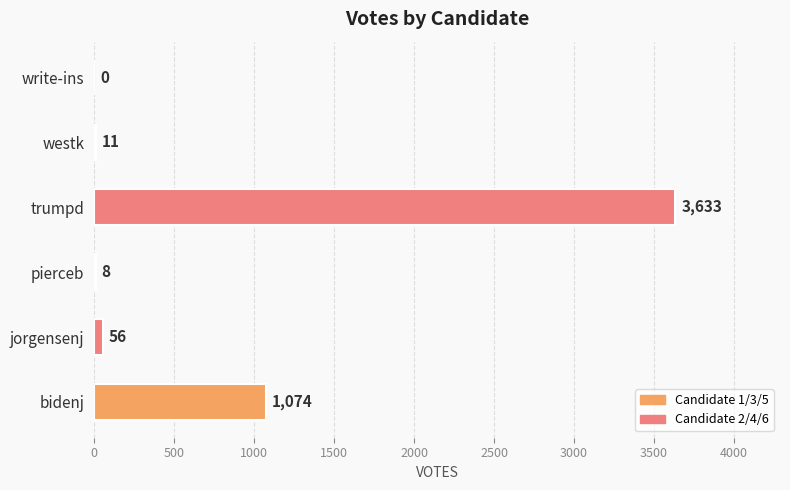

Are the bars grouped side by side (vs. stacked)?

No